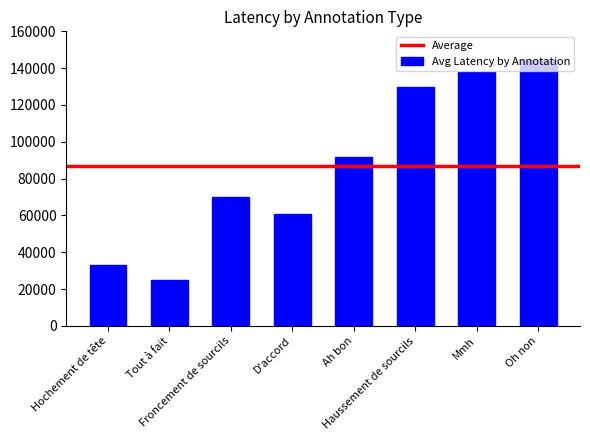

True or false: the data shows 61945.3 at Ah bon.

False